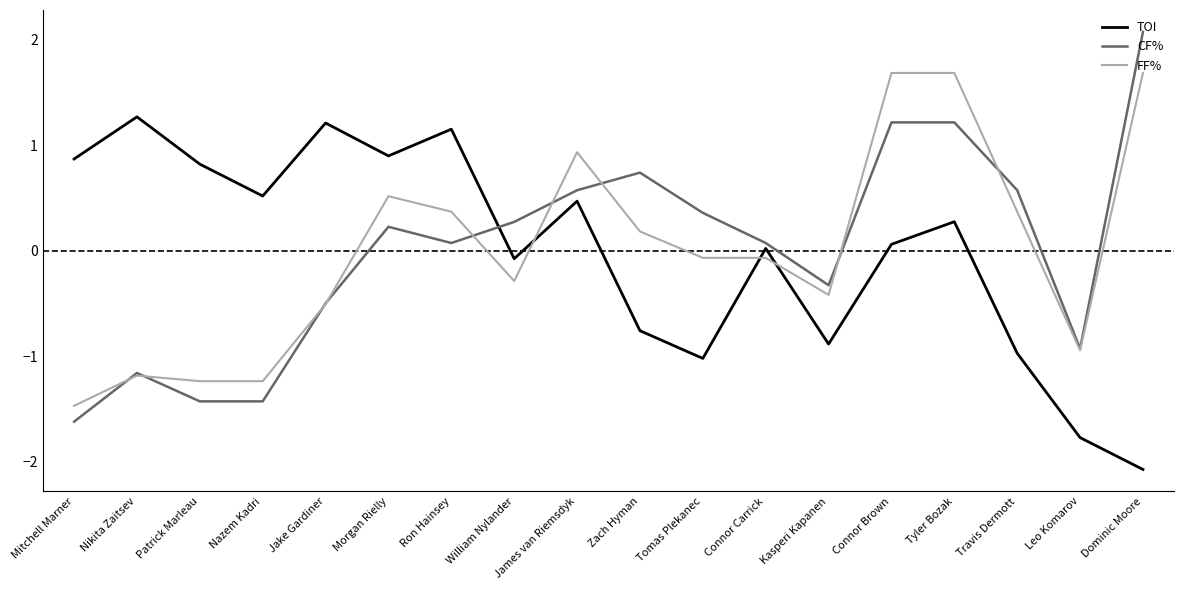

Which series has the widest spread of values?

CF%